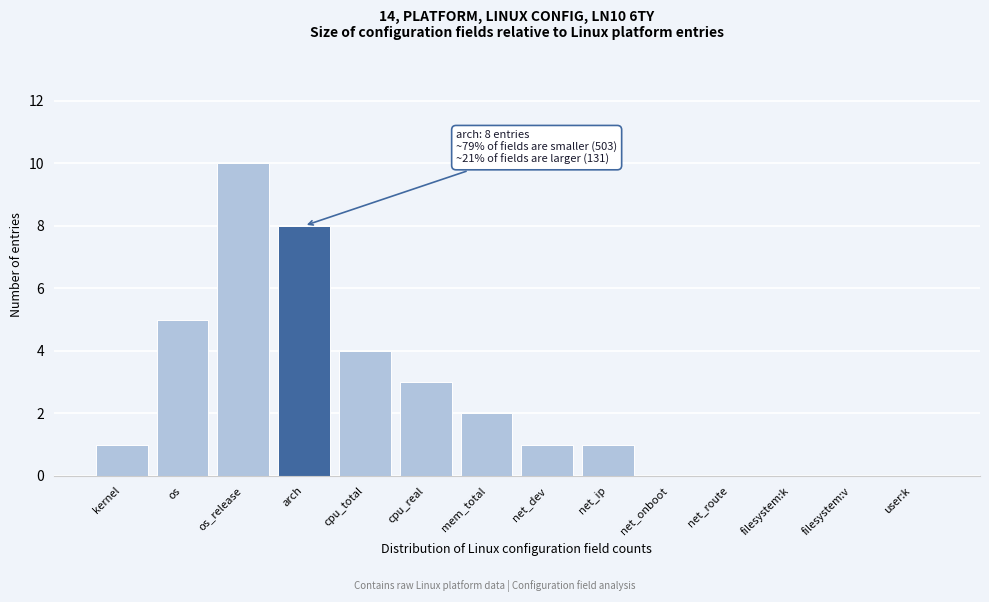

Reading right to left, extract all data points from this chart.

user:k=0	filesystem:v=0	filesystem:k=0	net_route=0	net_onboot=0	net_ip=1	net_dev=1	mem_total=2	cpu_real=3	cpu_total=4	arch=8	os_release=10	os=5	kernel=1